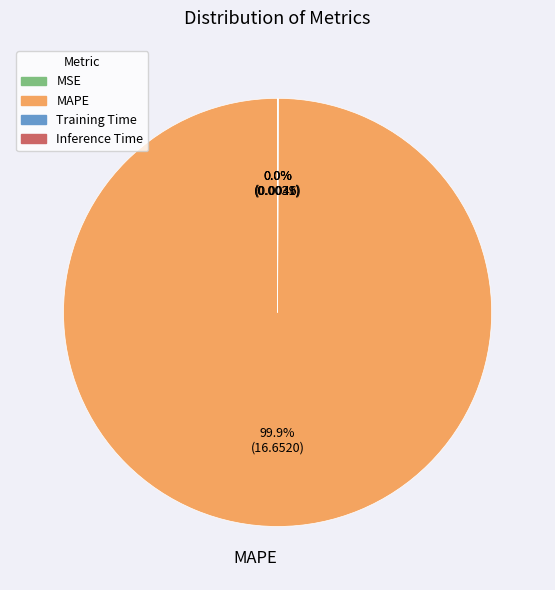

What is the largest slice in the pie chart?

MAPE